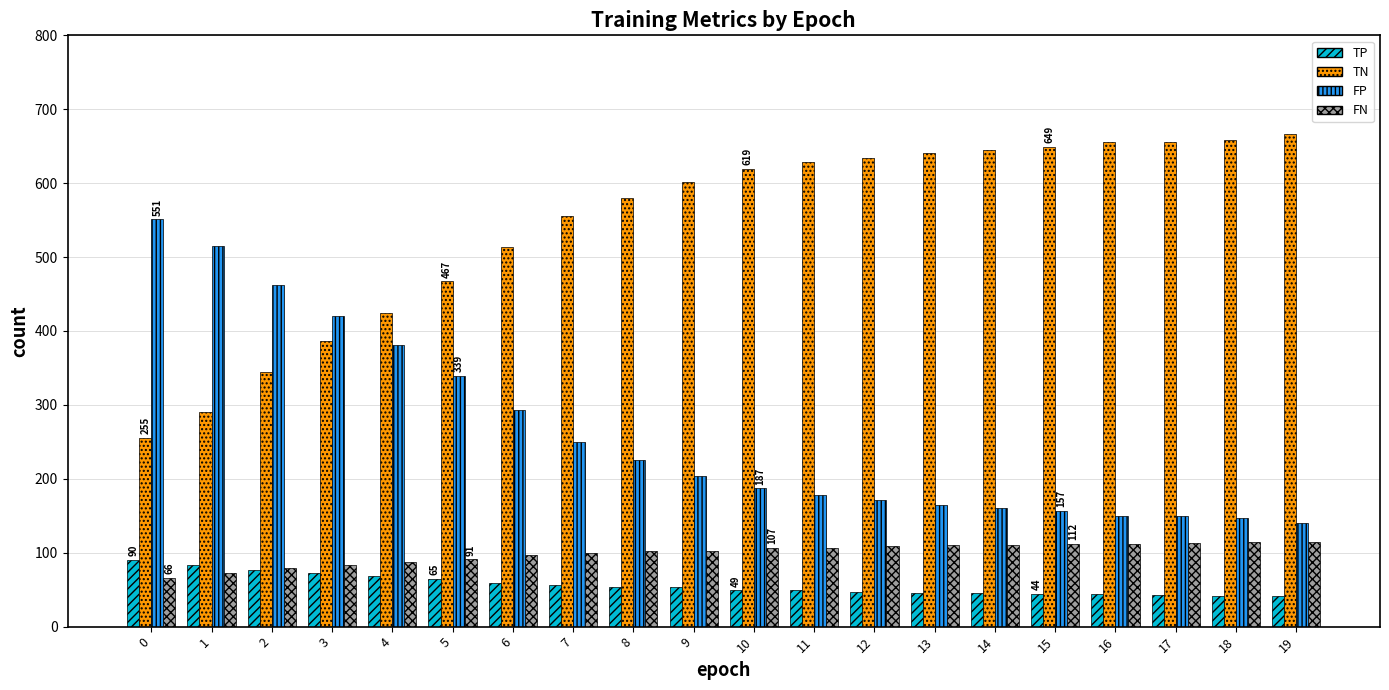

What is the maximum value for FN?

115